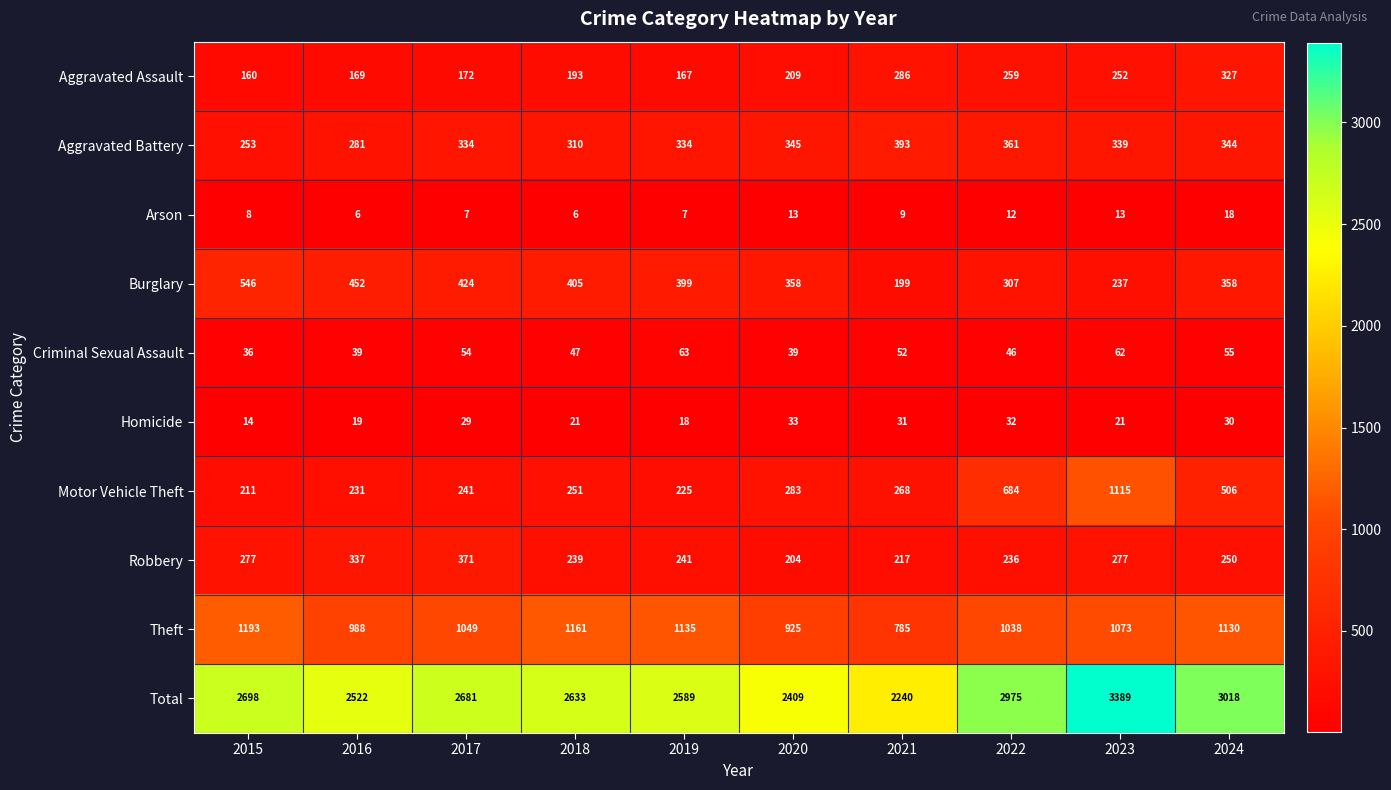

How many data points does each series have?

10